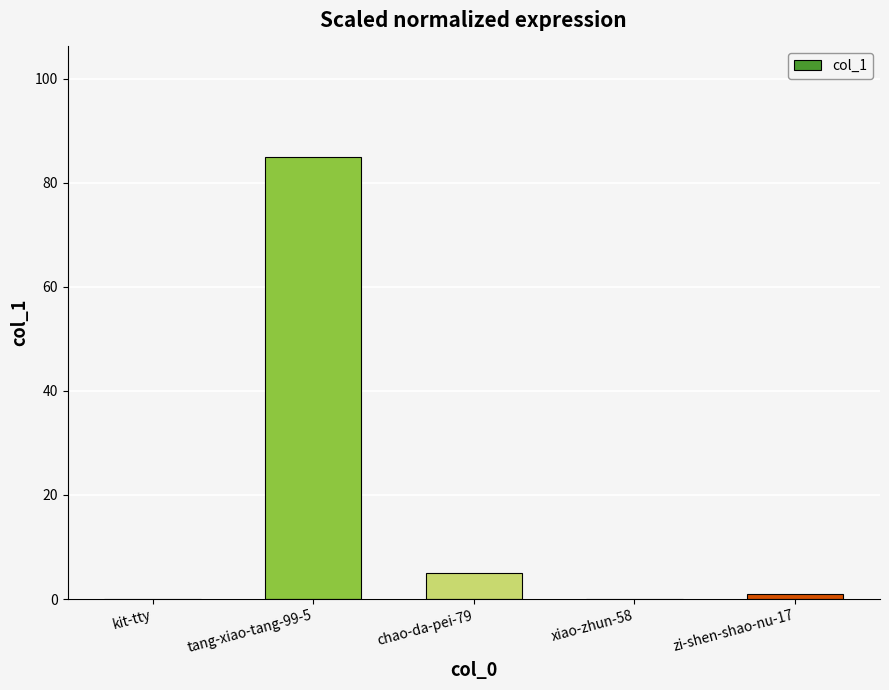

At which label does the data first exceed 1?

tang-xiao-tang-99-5